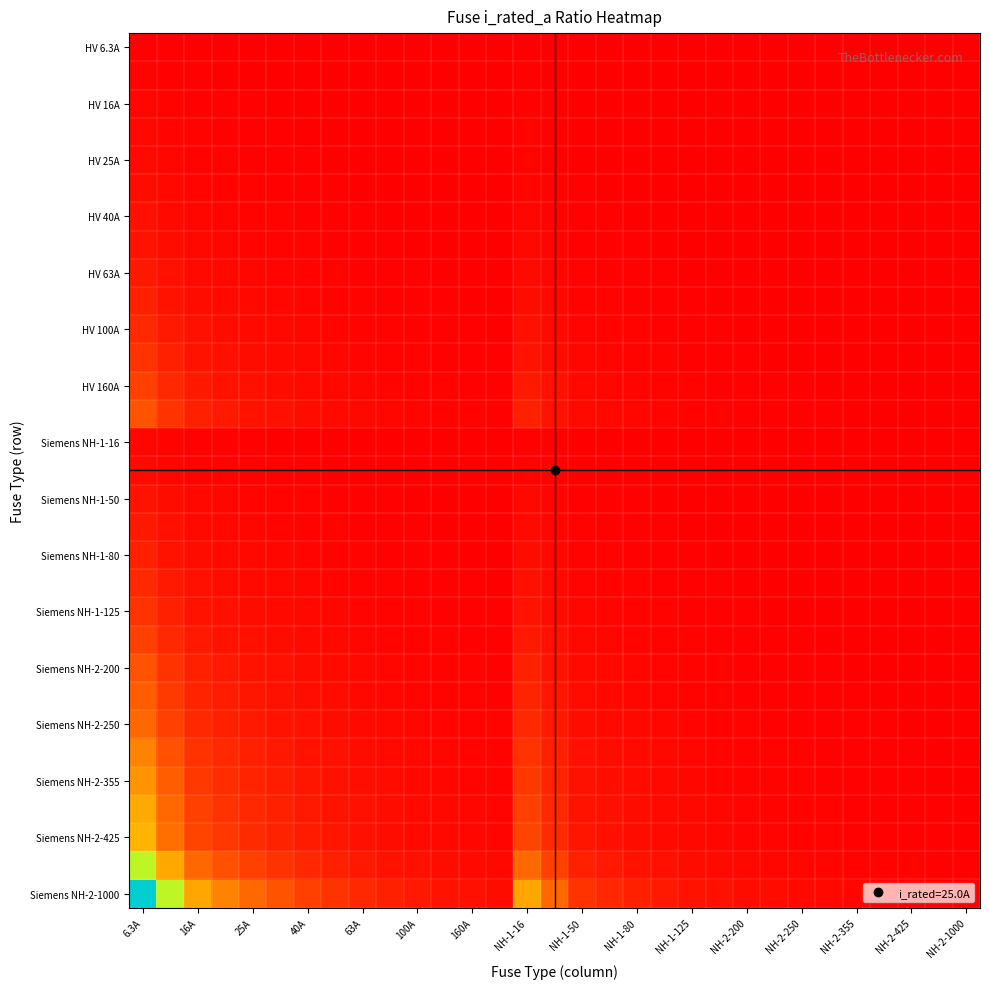

How many data points does each series have?

31